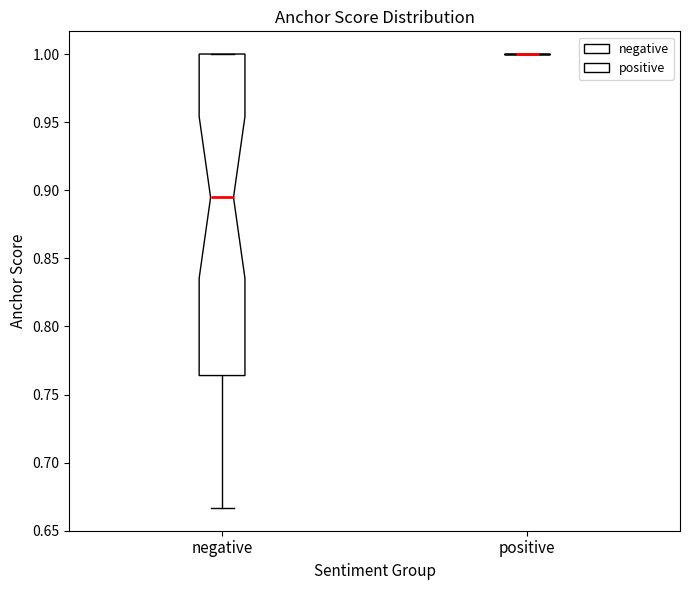

Reading left to right, read every box against the y-axis: the position of its median line, the range the box covers, and the ends of its whiskers. The values are not printed on the chart, so give them approximately, as read against the axis.

negative: median 0.895, box 0.765 to 1.000, whiskers 0.665 to 1.000
positive: box collapsed to a line at 1.000, whiskers 1.000 to 1.000